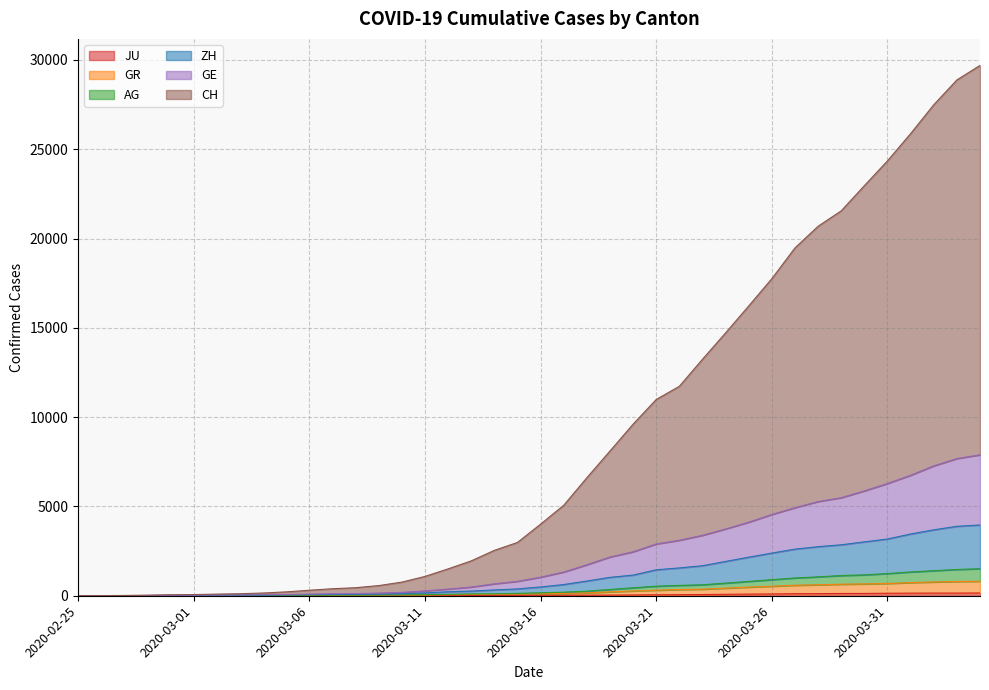

Reading right to left, extract all data points from this chart.

CH: 29695	28882	27492	25876	24351	22962	21553	20689	19477	17756	16227	14719	13242	11728	10989	9608	8103	6607	5065	4009	2984	2541	1952	1505	1082	763	569	450	393	308	217	153	113	91	65	55	33	16	9	0
GE: 7891	7681	7273	6747	6286	5872	5491	5275	4933	4550	4120	3741	3384	3107	2899	2463	2170	1735	1329	1040	808	668	487	375	271	188	148	121	112	90	72	54	44	37	27	24	14	7	4	0
ZH: 3963	3888	3691	3458	3177	3017	2853	2748	2611	2389	2160	1921	1681	1558	1454	1156	1031	824	628	491	383	325	263	222	159	109	89	77	70	61	52	39	31	27	18	16	10	6	3	0
AG: 1513	1471	1402	1333	1241	1169	1131	1058	995	900	803	708	614	580	535	445	352	256	199	165	133	107	100	82	58	47	40	37	36	32	29	24	18	17	11	10	8	4	3	0
GR: 811	798	771	737	687	663	646	614	588	533	485	425	369	345	312	270	218	160	130	109	90	74	70	55	38	29	25	23	22	20	18	14	11	10	7	7	7	3	2	0
JU: 154	149	149	145	140	128	127	119	114	100	92	82	69	61	54	44	36	32	29	25	19	18	17	12	7	7	7	5	5	4	4	2	2	1	1	1	1	1	0	0